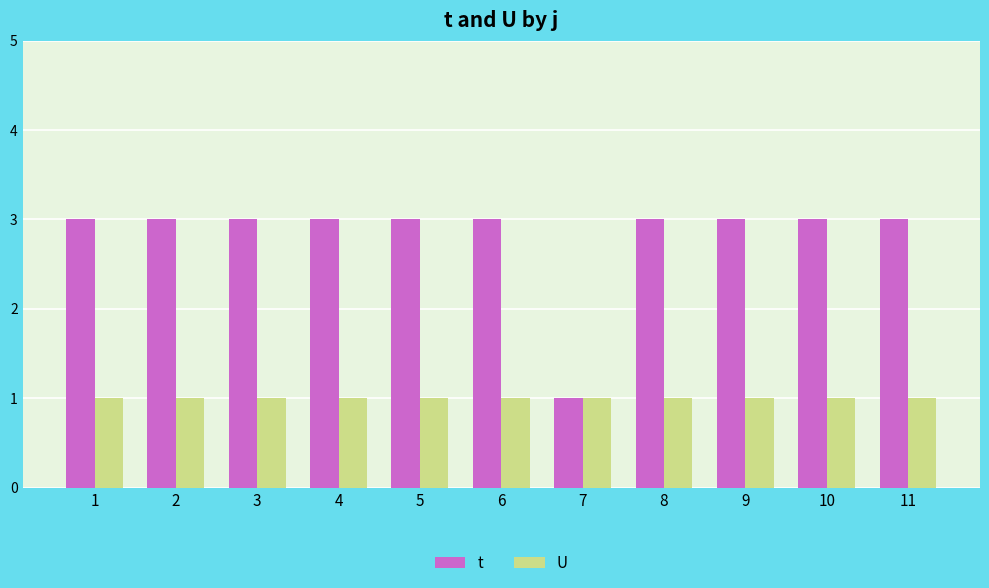

What is the difference between the maximum and minimum values in the t series?

2